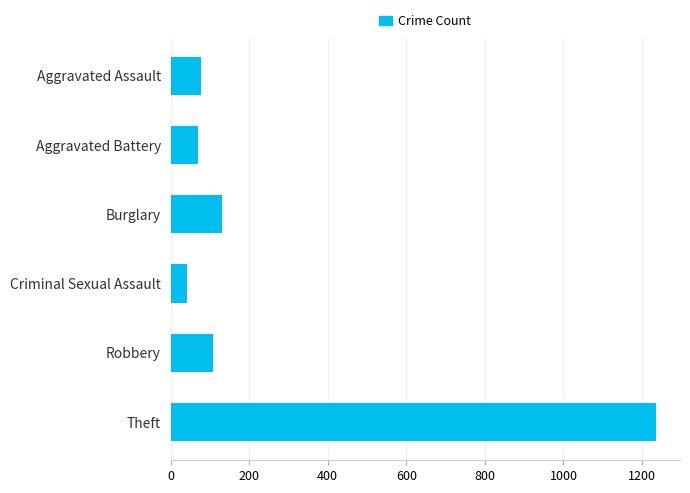

Which label corresponds to the largest value in the chart?

Theft